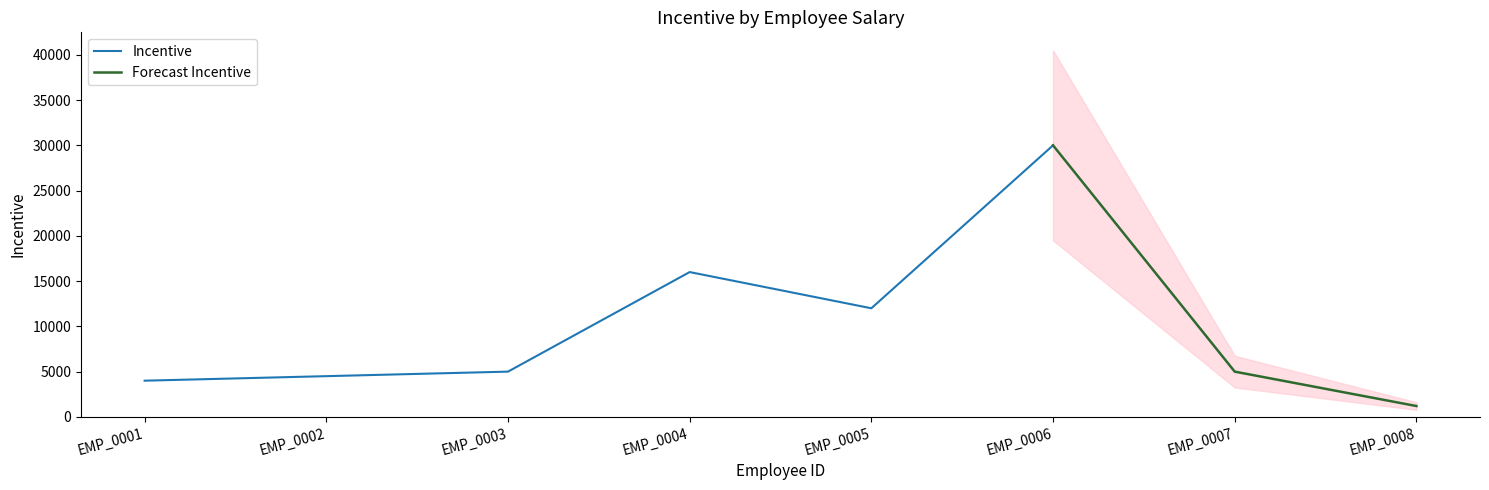

List the labels in order of value, largest first.

EMP_0006, EMP_0004, EMP_0005, EMP_0003, EMP_0007, EMP_0002, EMP_0001, EMP_0008